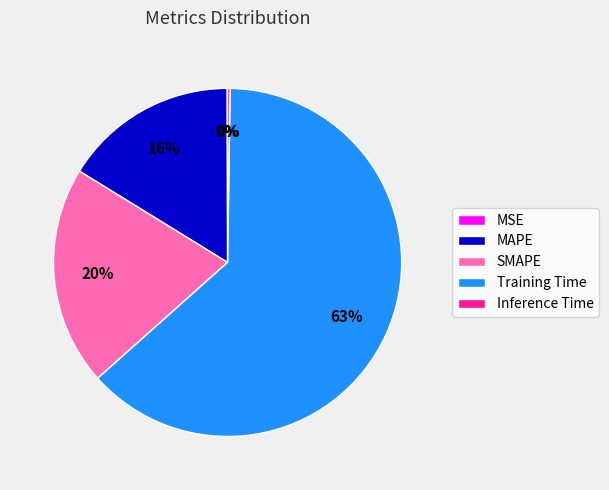

What percentage is the MAPE slice, to the nearest percent?

16%